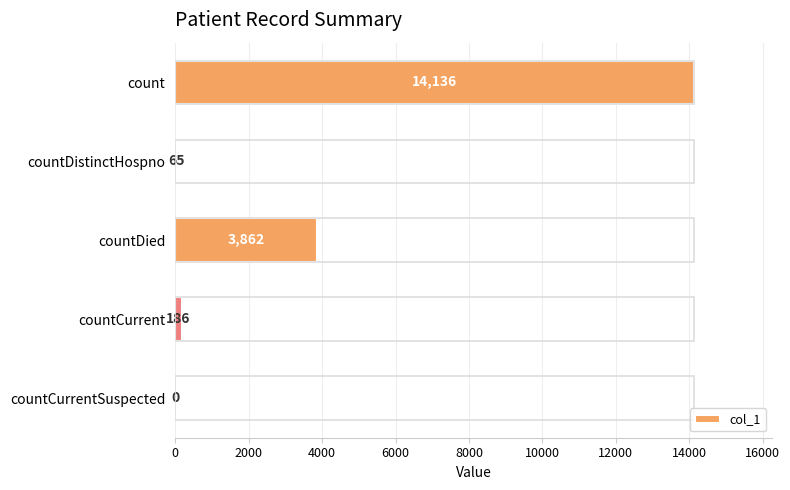

Reading bottom to top, list all the values displayed in this chart.

countCurrentSuspected=0	countCurrent=186	countDied=3862	countDistinctHospno=65	count=14136